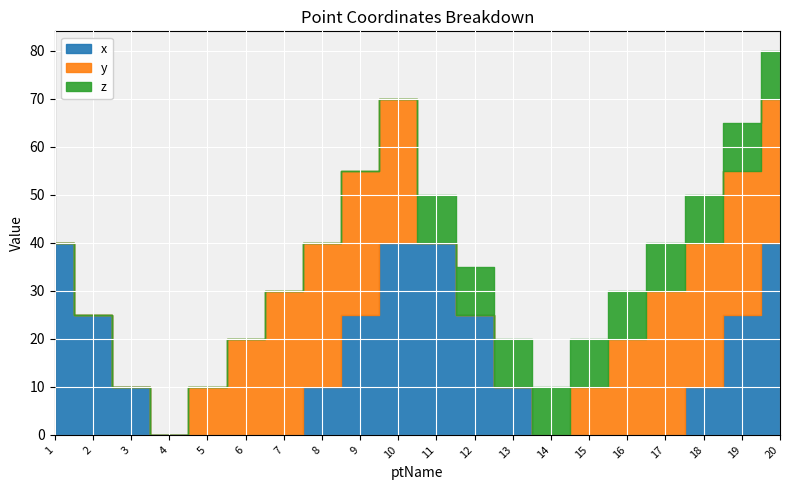

What is the average value of the z series?

5